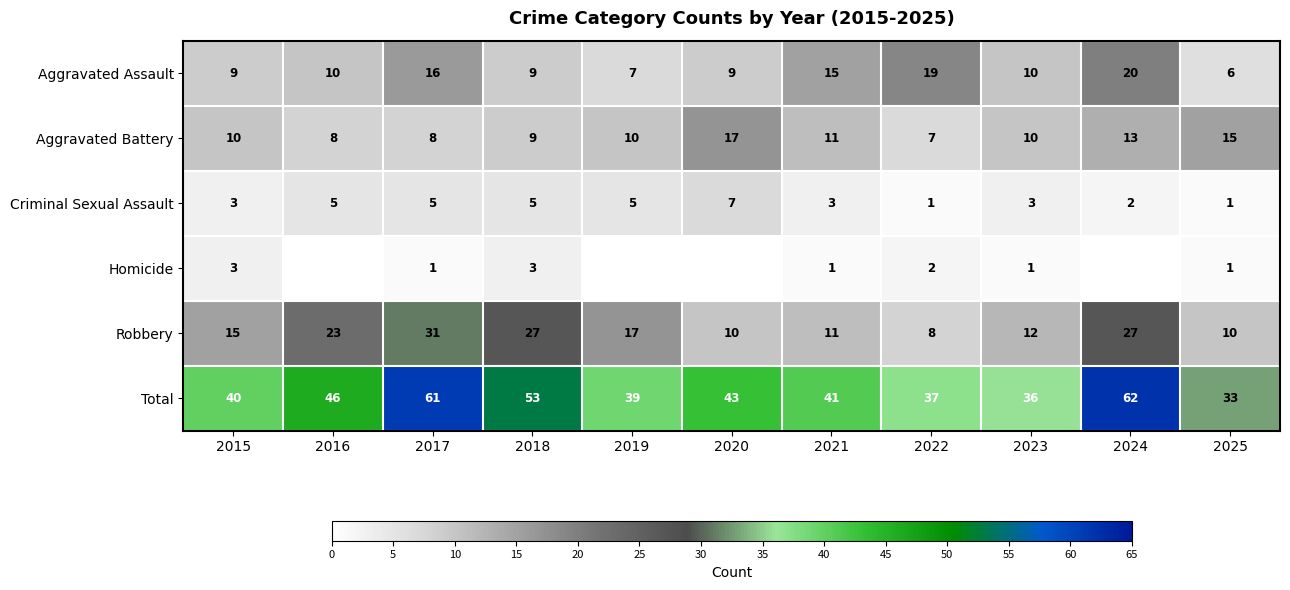

What is the minimum value for Criminal Sexual Assault?

1